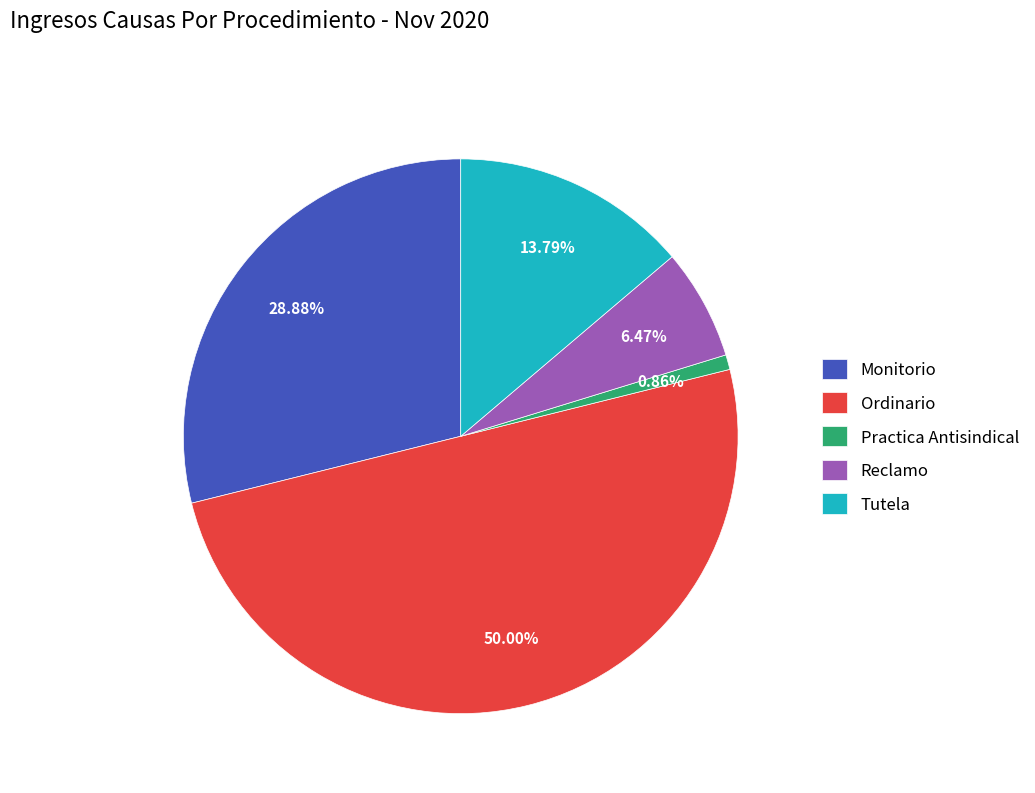

Is Practica Antisindical the majority of the pie?

No